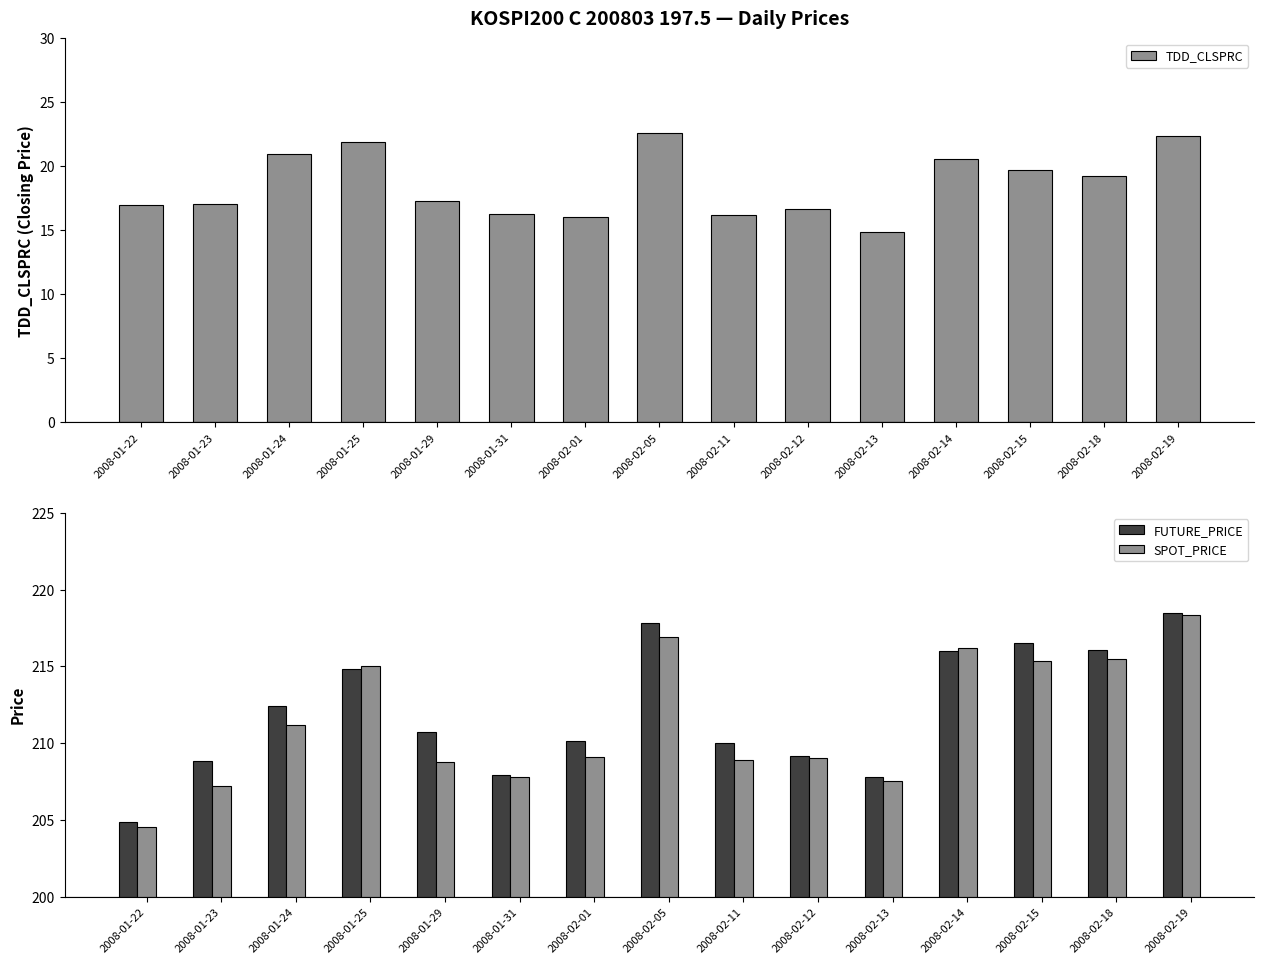

What is the total value across all series at 2008-01-31?

432.0